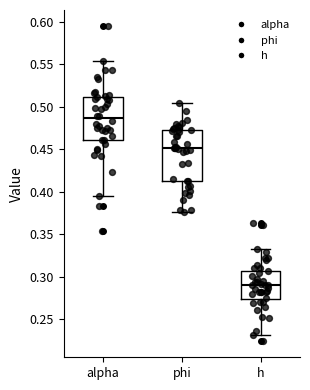

Reading left to right, read every box against the y-axis: the position of its median line, the range the box covers, and the ends of its whiskers. The values are not printed on the chart, so give them approximately, as read against the axis.

alpha: median 0.485, box 0.460 to 0.510, whiskers 0.395 to 0.555
phi: median 0.450, box 0.415 to 0.470, whiskers 0.375 to 0.505
h: median 0.290, box 0.275 to 0.305, whiskers 0.230 to 0.335